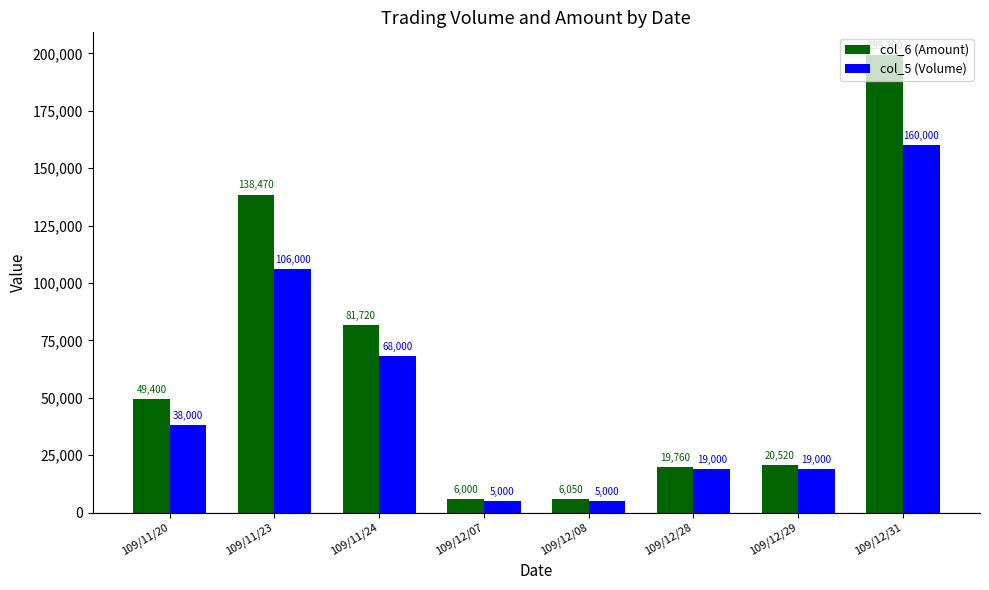

At which category is the sum across all series the highest?

109/12/31